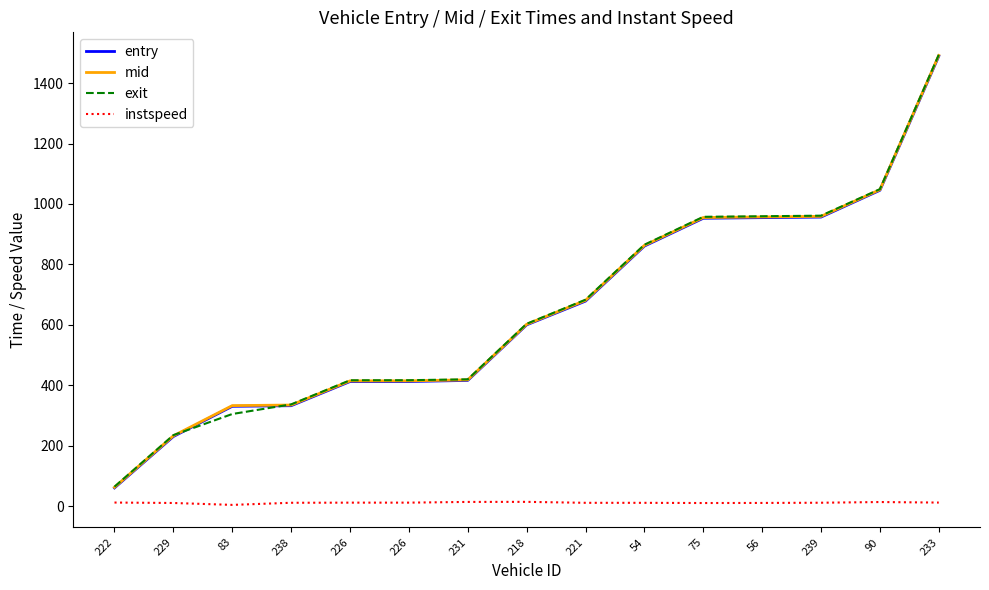

Is this an area chart (filled region under the line)?

No